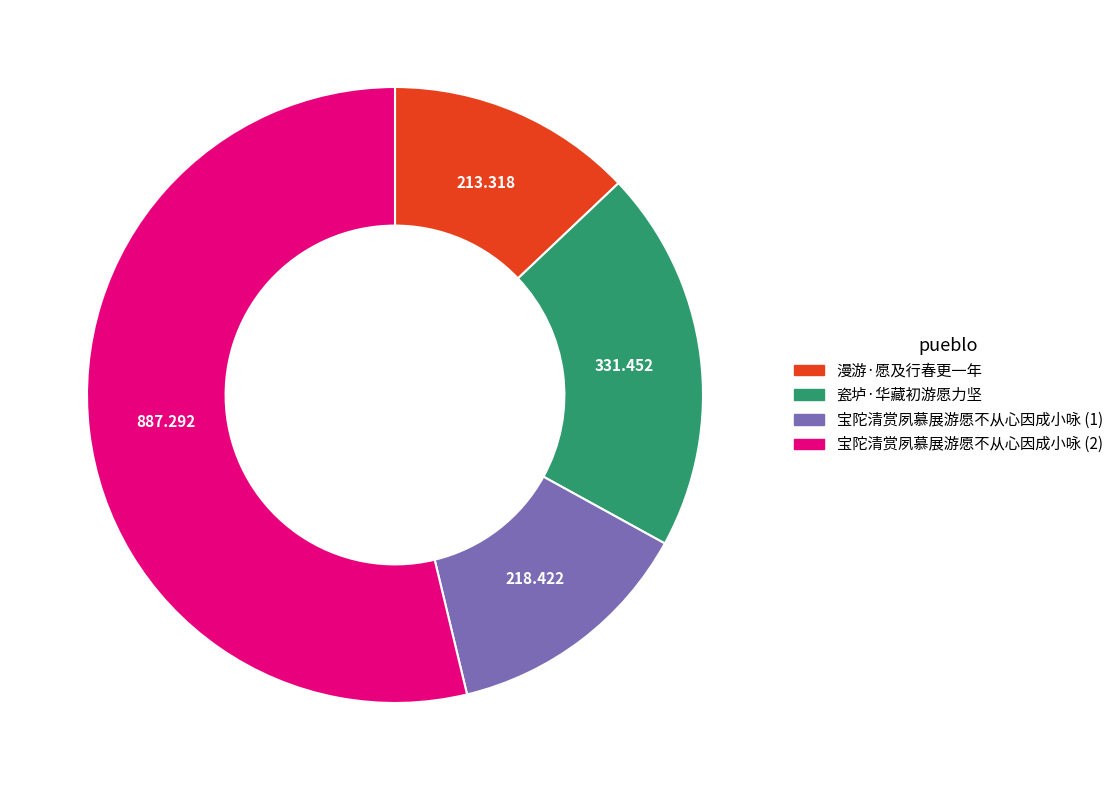

Does 宝陀清赏夙慕展游愿不从心因成小咏 (2) account for over 50% of the chart?

Yes